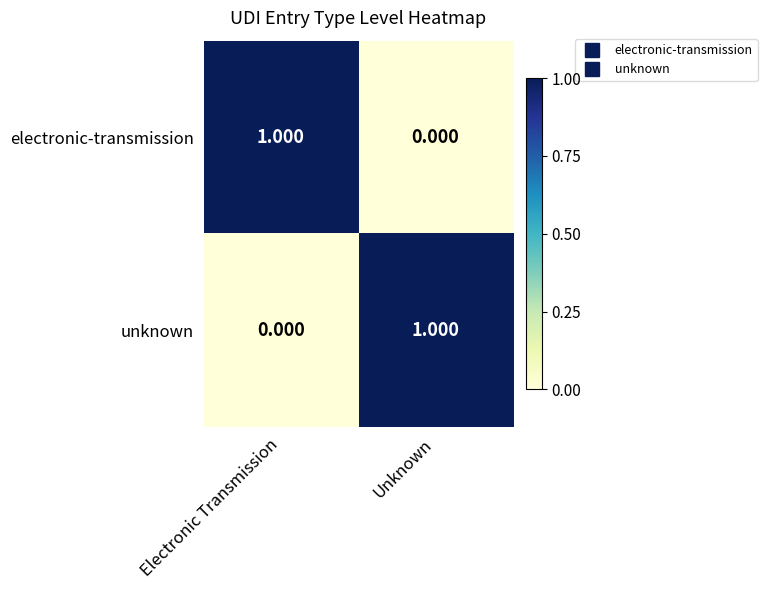

Where is unknown nearest to the value 0?

Electronic Transmission